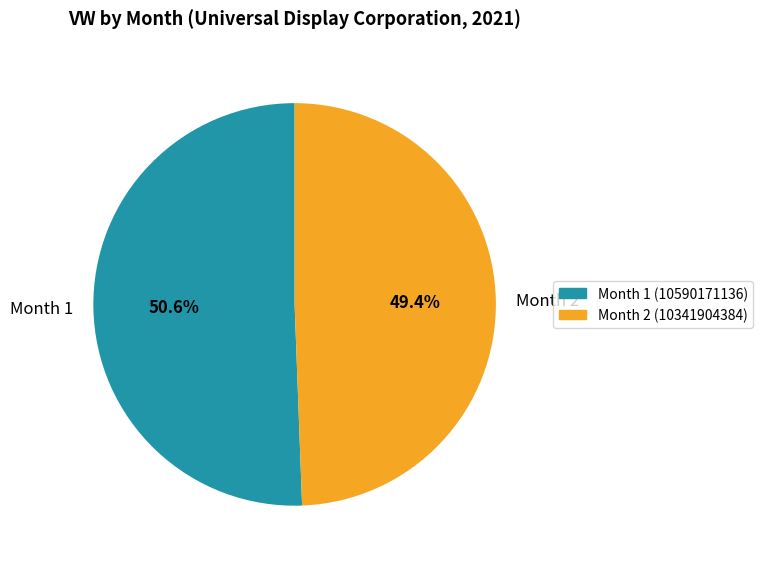

Is the sum of Month 1 and Month 2 greater than half?

Yes